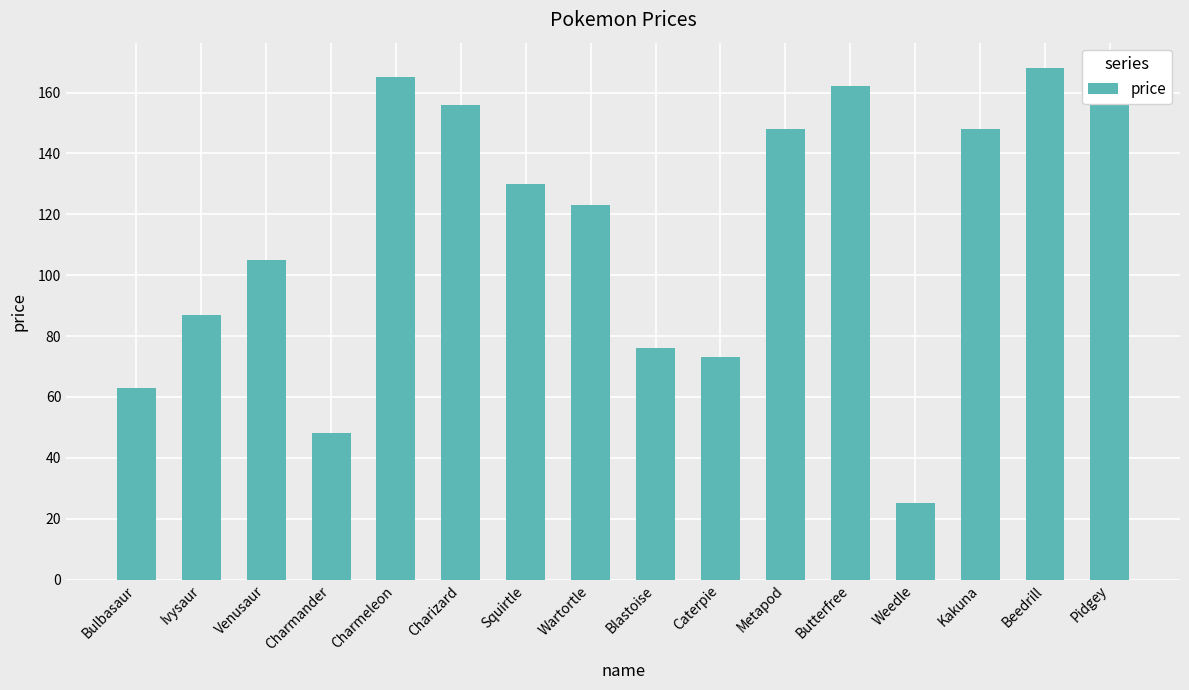

What is the label of the 2nd bar from the left?

Ivysaur